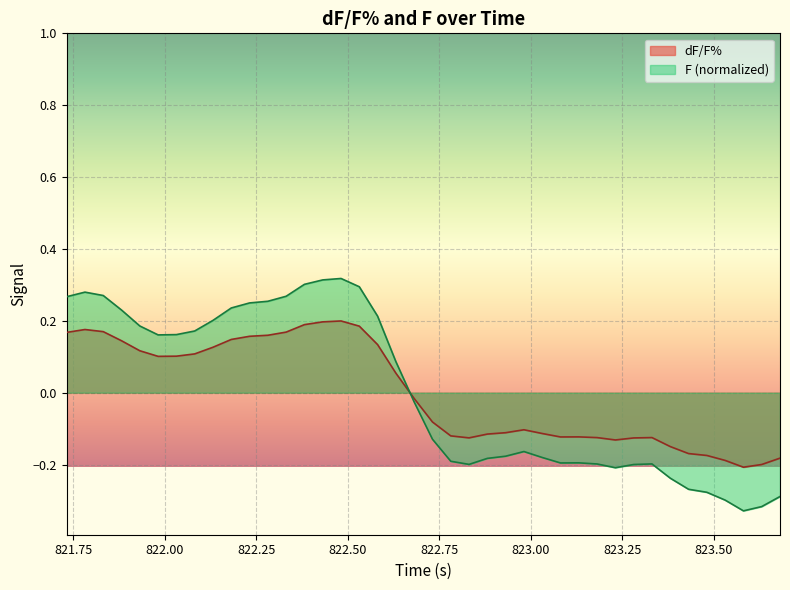

List the series in order of their peak value, lowest first.

dF/F%, F (normalized)